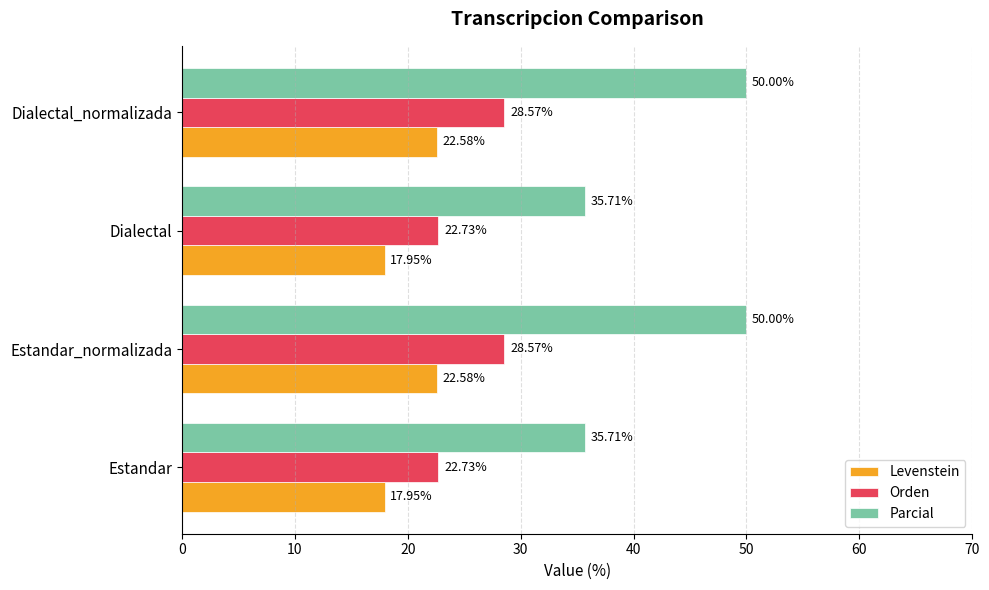

Rank the series by their average value, from highest to lowest.

Parcial, Orden, Levenstein